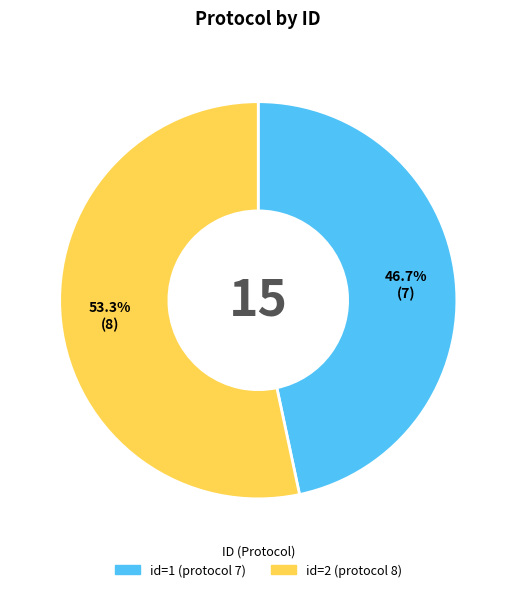

Combined, do id=1 (protocol 7) and id=2 (protocol 8) account for over 50%?

Yes